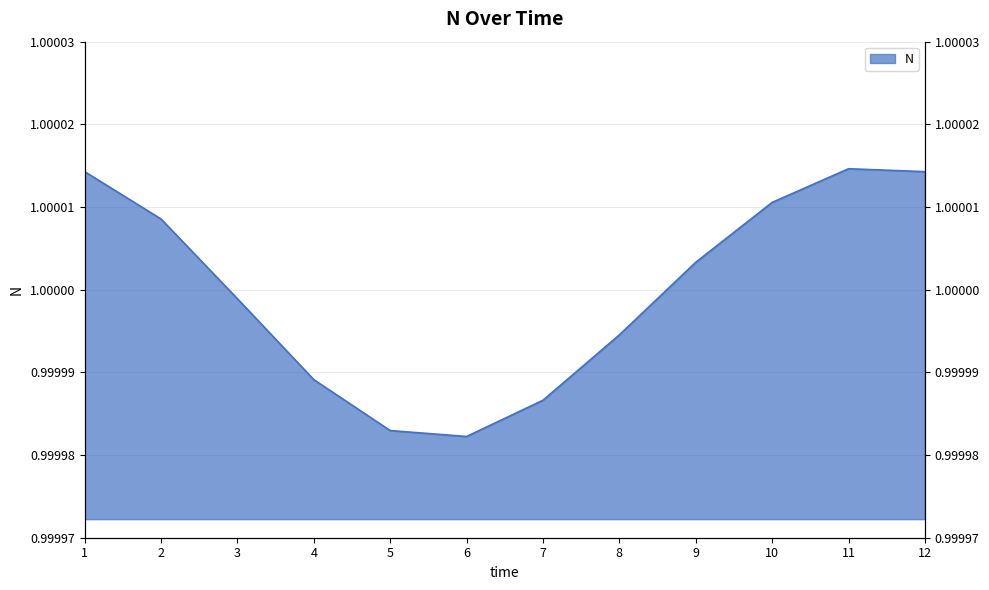

What is the value of the 12th point from the left?

1.0